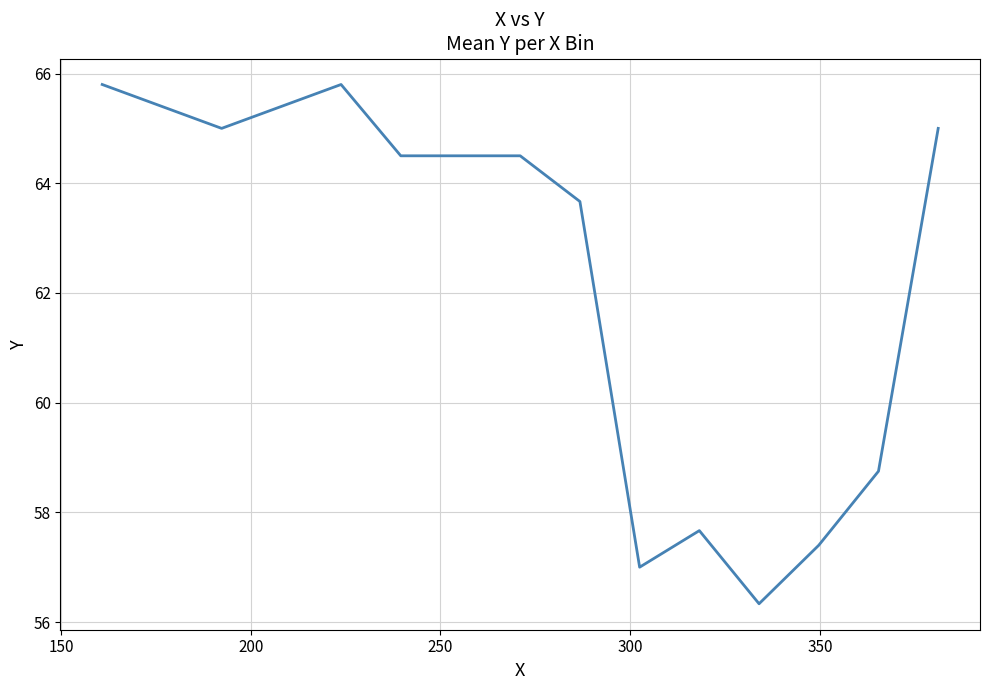

What is the maximum value shown in the chart?

65.8